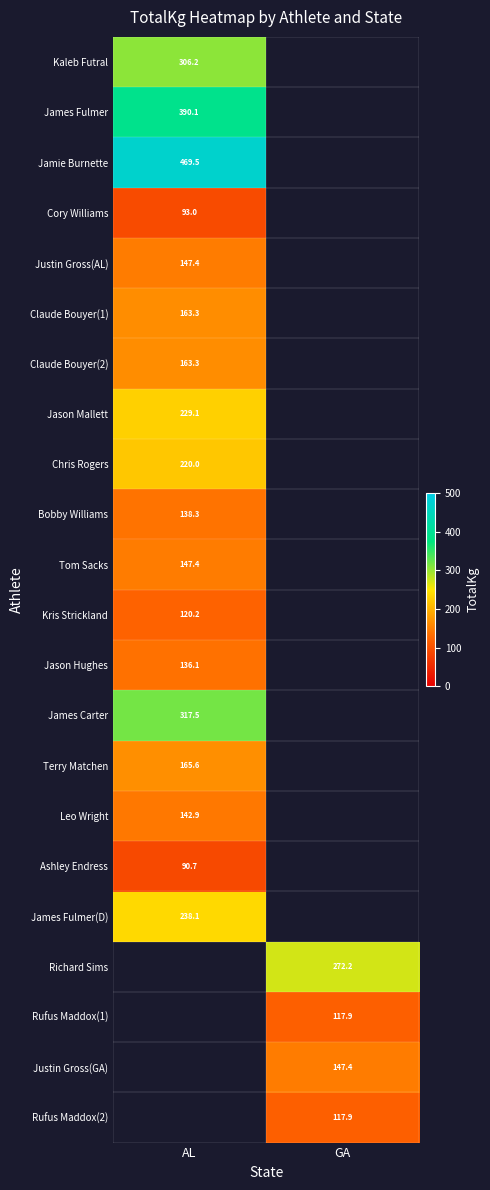

At AL, list the series in order from smallest to largest.

Ashley Endress, Cory Williams, Kris Strickland, Jason Hughes, Bobby Williams, Leo Wright, Justin Gross(AL), Tom Sacks, Claude Bouyer(1), Claude Bouyer(2), Terry Matchen, Chris Rogers, Jason Mallett, James Fulmer(D), Kaleb Futral, James Carter, James Fulmer, Jamie Burnette, Richard Sims, Rufus Maddox(1), Justin Gross(GA), Rufus Maddox(2)